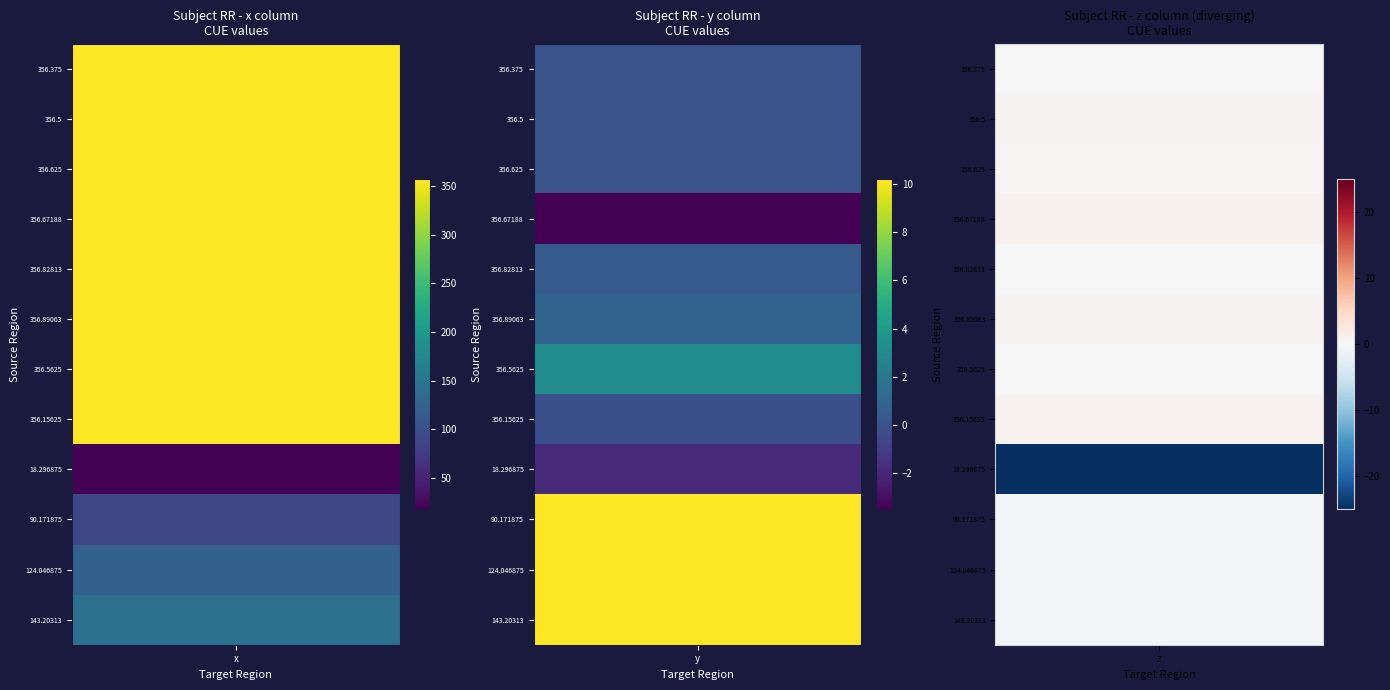

How many data points in 124.046875 are less than 10?

1